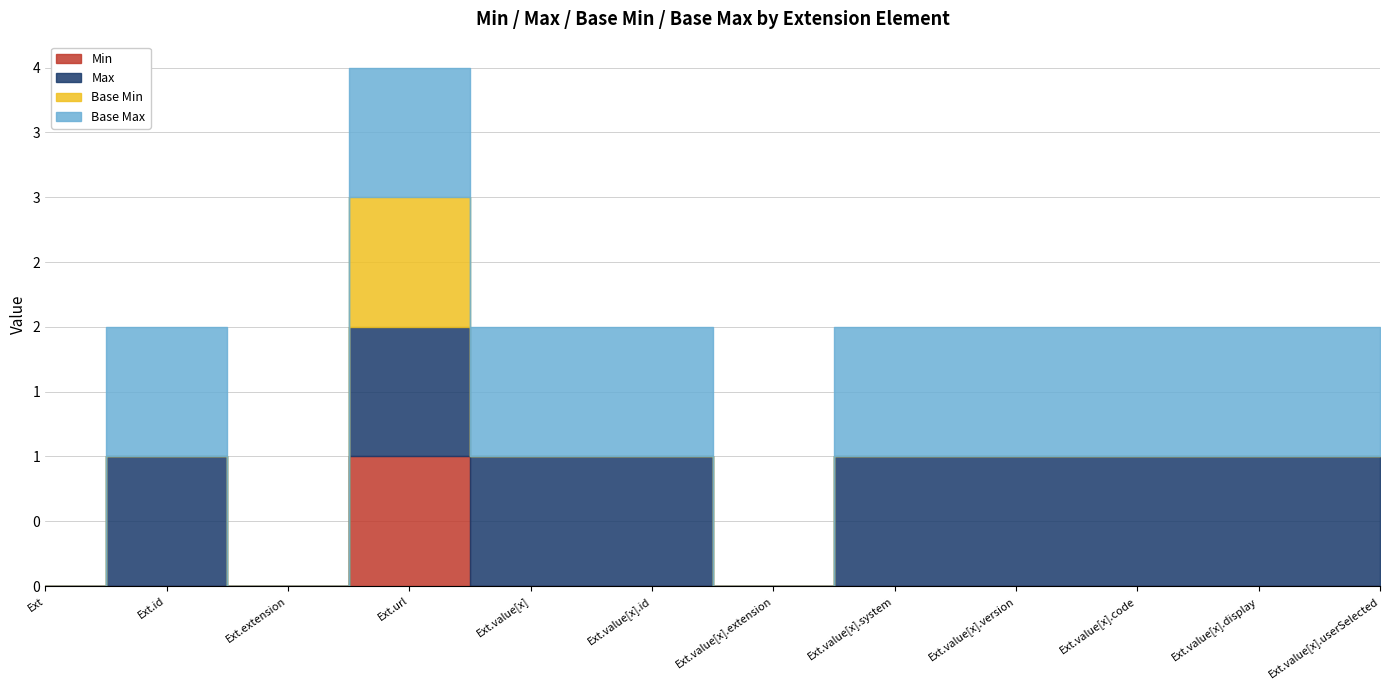

Which series changed the most between Extension and Extension.value[x].code?

Max